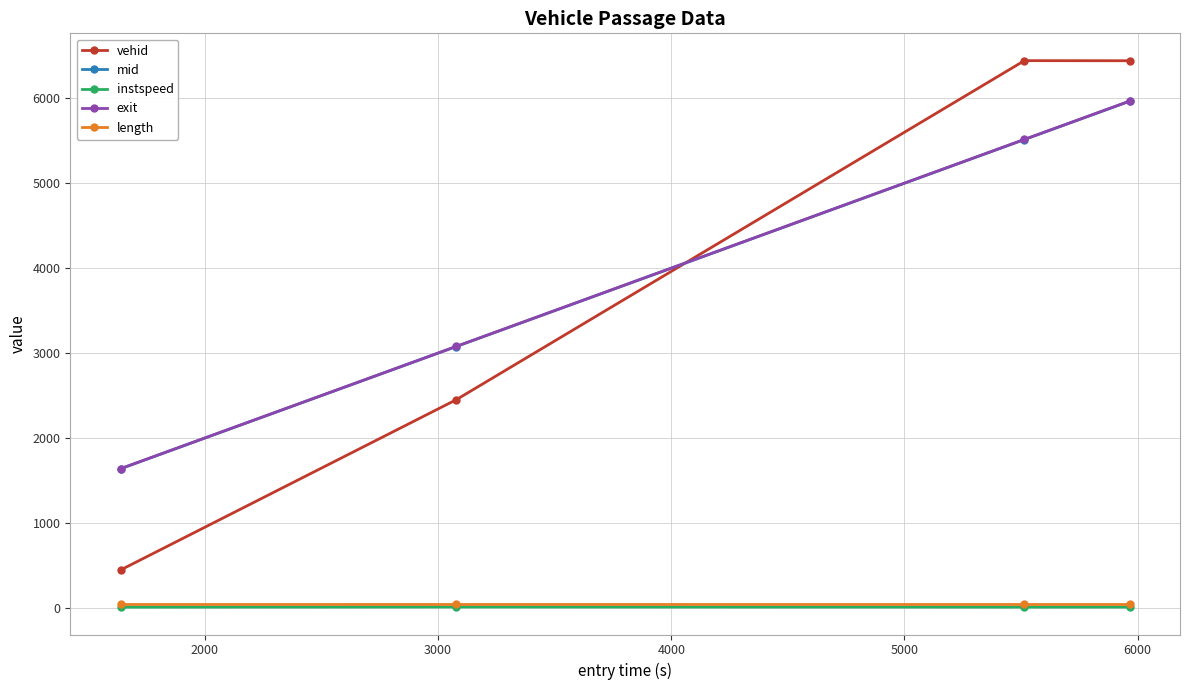

What is the lowest value of the mid series?

1641.4